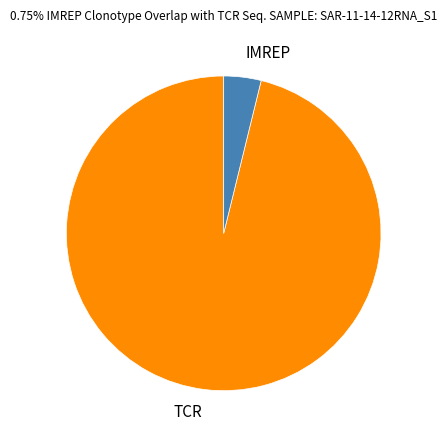

How many segments does this pie chart have?

2